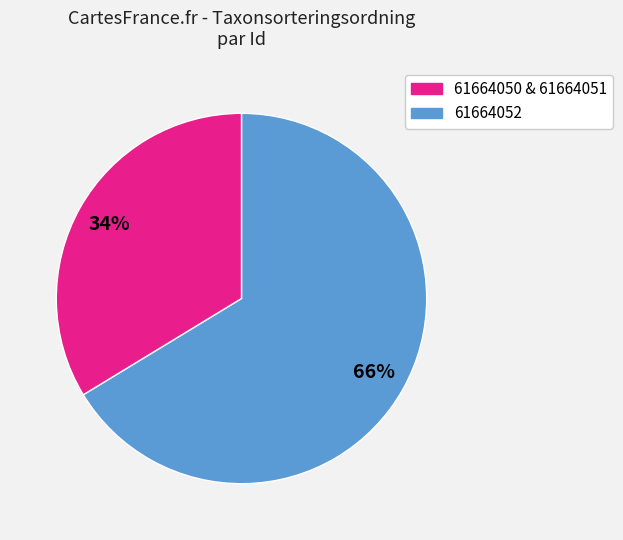

Does any single category account for the majority?

Yes